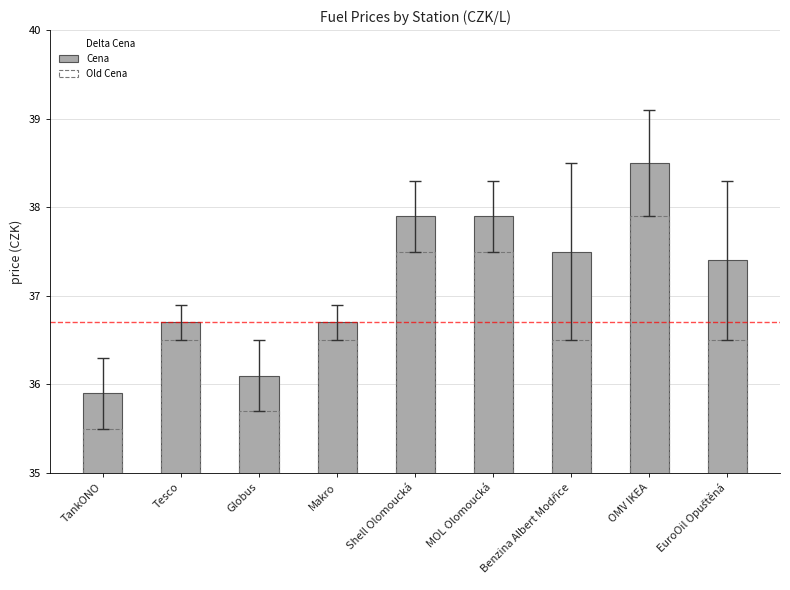

Which series contains the lowest Y value?

Delta Cena